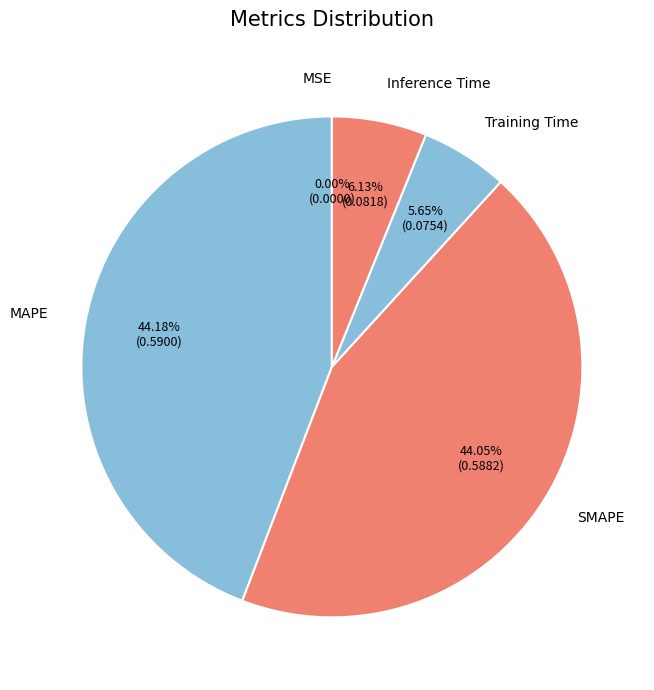

Does SMAPE represent more than half of the total?

No